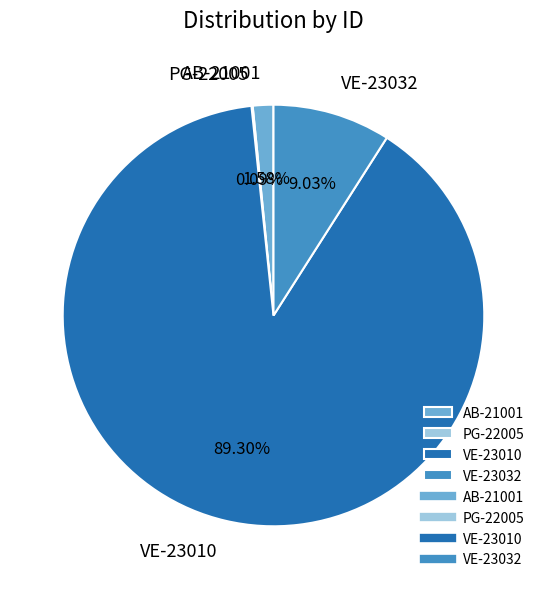

To the nearest percent, what percentage of the pie is VE-23032?

9%